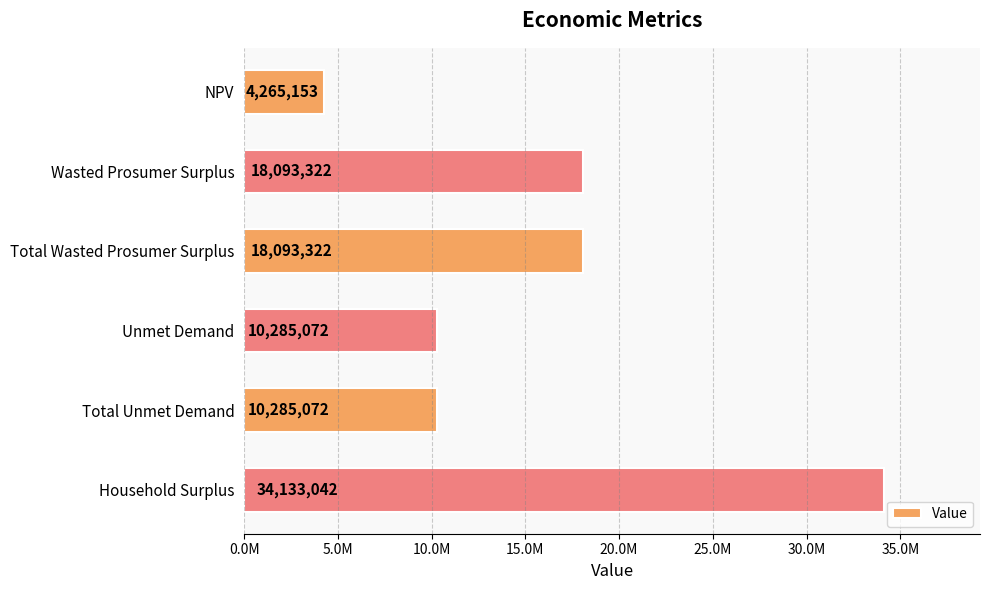

Does the chart contain any negative values?

No